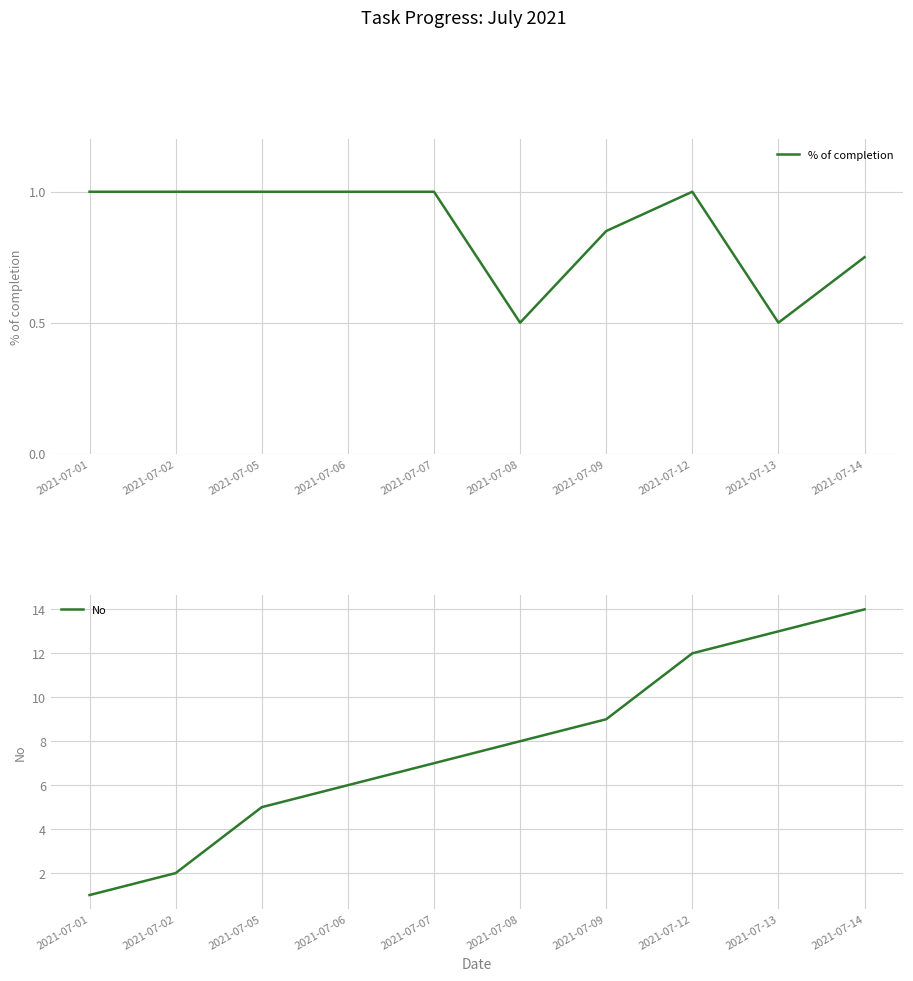

What is the sum of all No values?

77